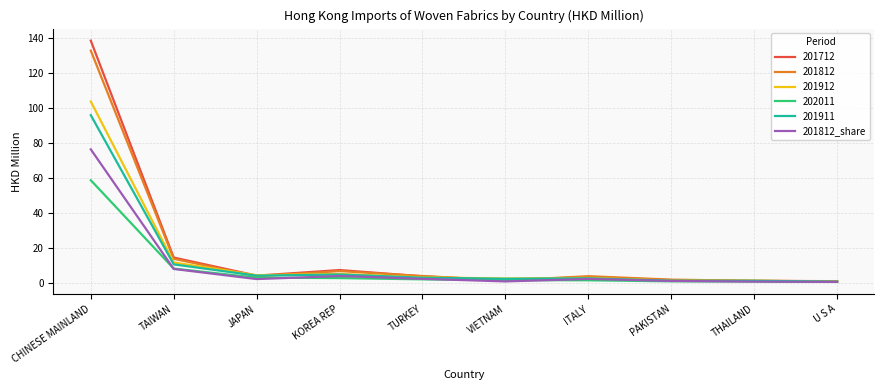

Where is 201912 nearest to the value 52?

TAIWAN